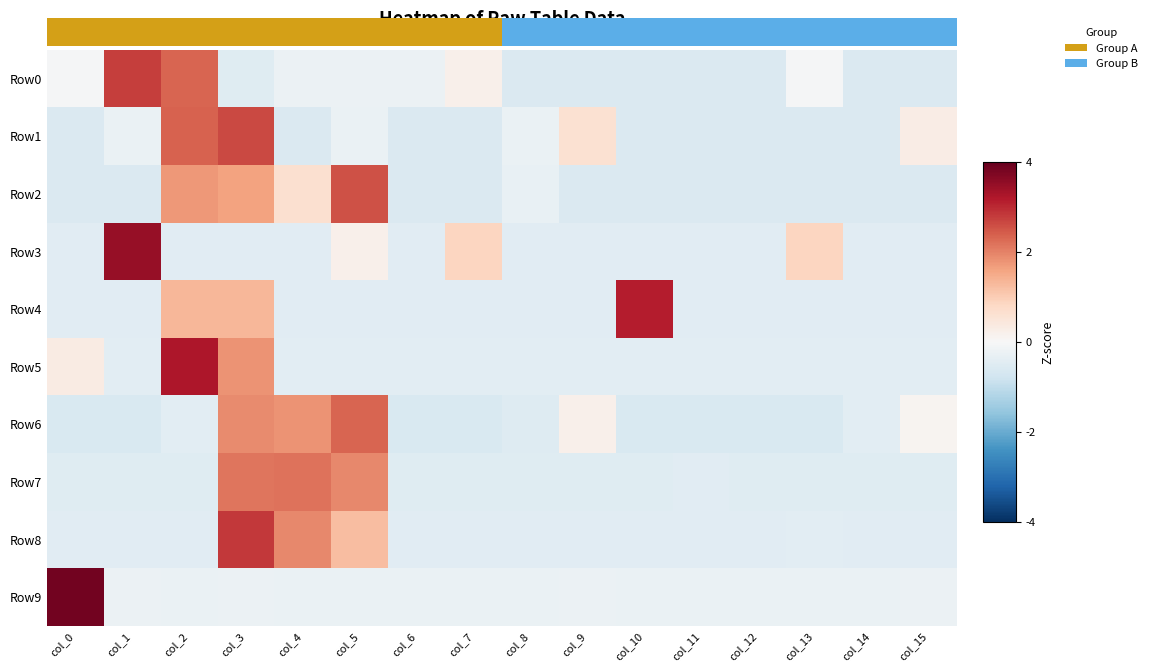

At col_11, list the series in order from smallest to largest.

Row6, Row0, Row2, Row1, Row8, Row7, Row3, Row4, Row5, Row9